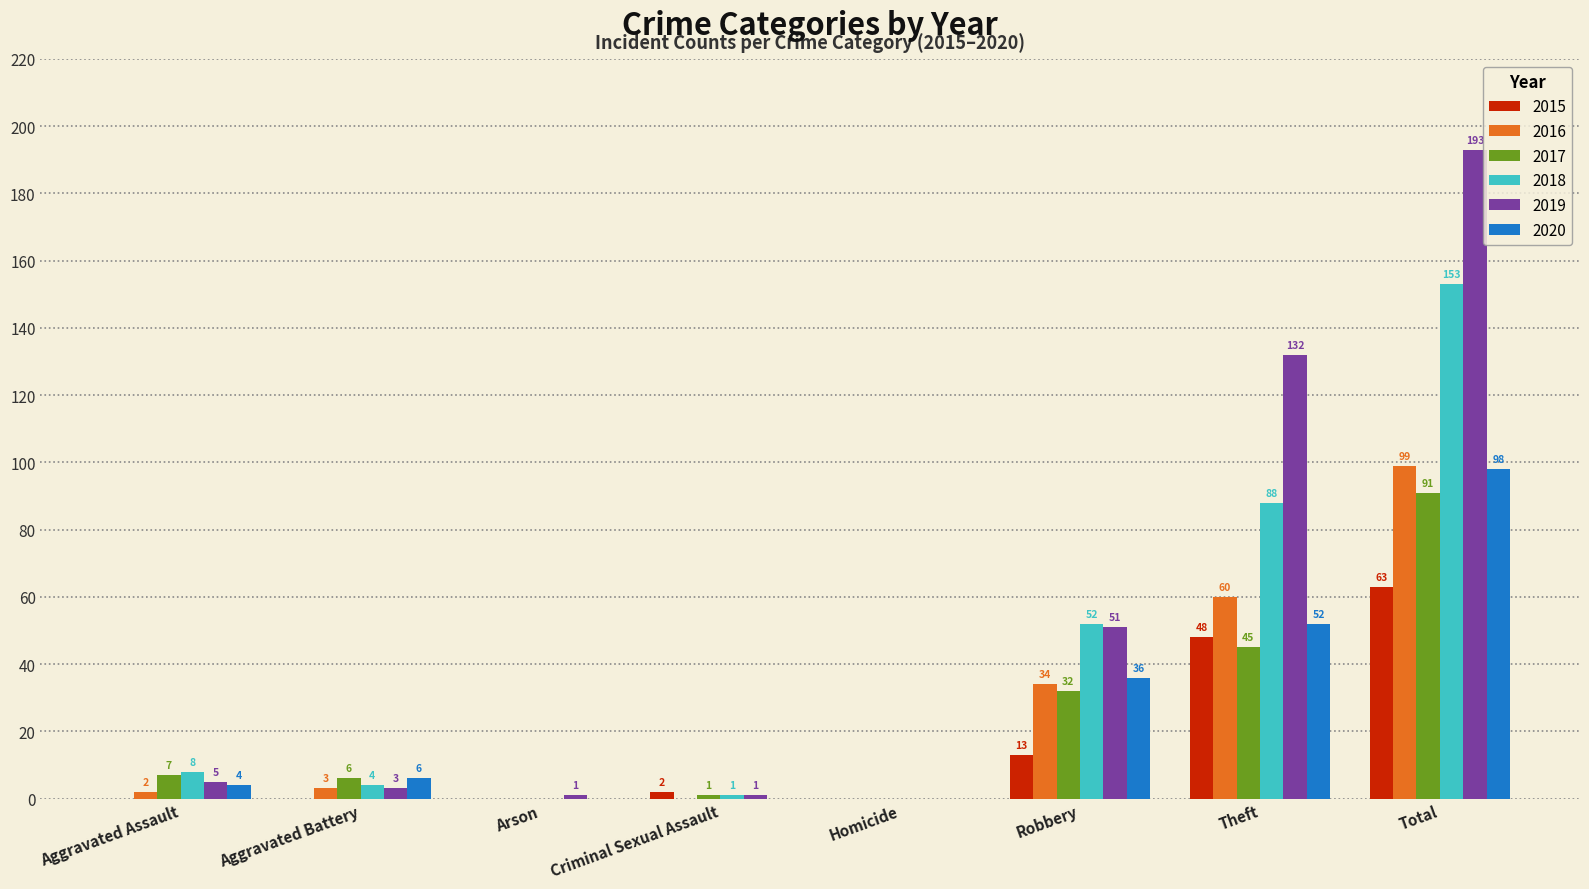

At which category does the chart reach its peak across all series?

Total